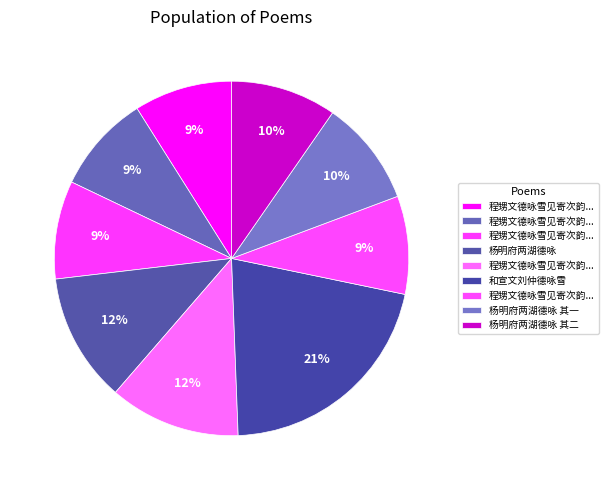

Count the number of slices in the pie.

9